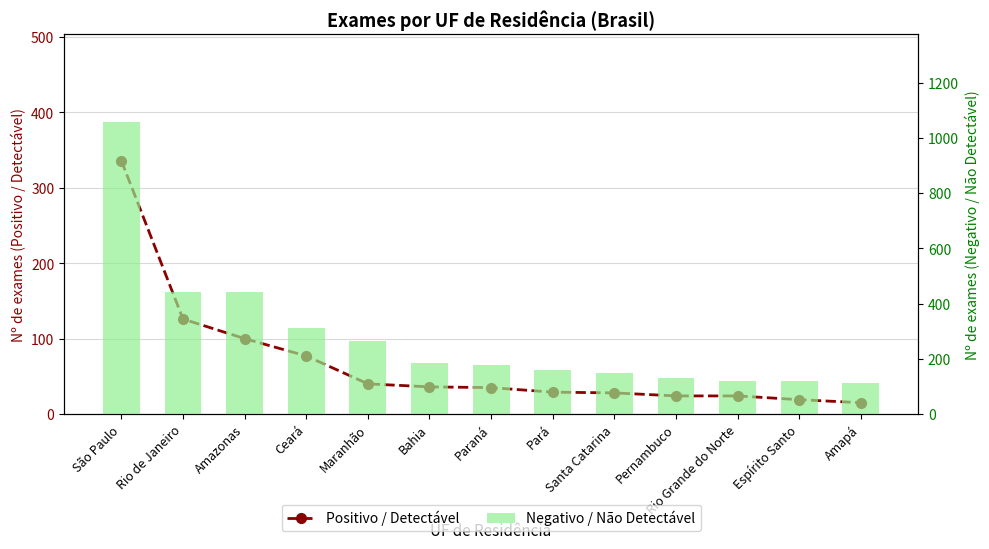

Reading right to left, what are all the values shown in this chart?

Positivo / Detectável: 15	19	24	24	28	29	35	36	40	77	100	126	336
Negativo / Não Detectável: 112	119	119	130	148	161	178	184	266	310	440	442	1058